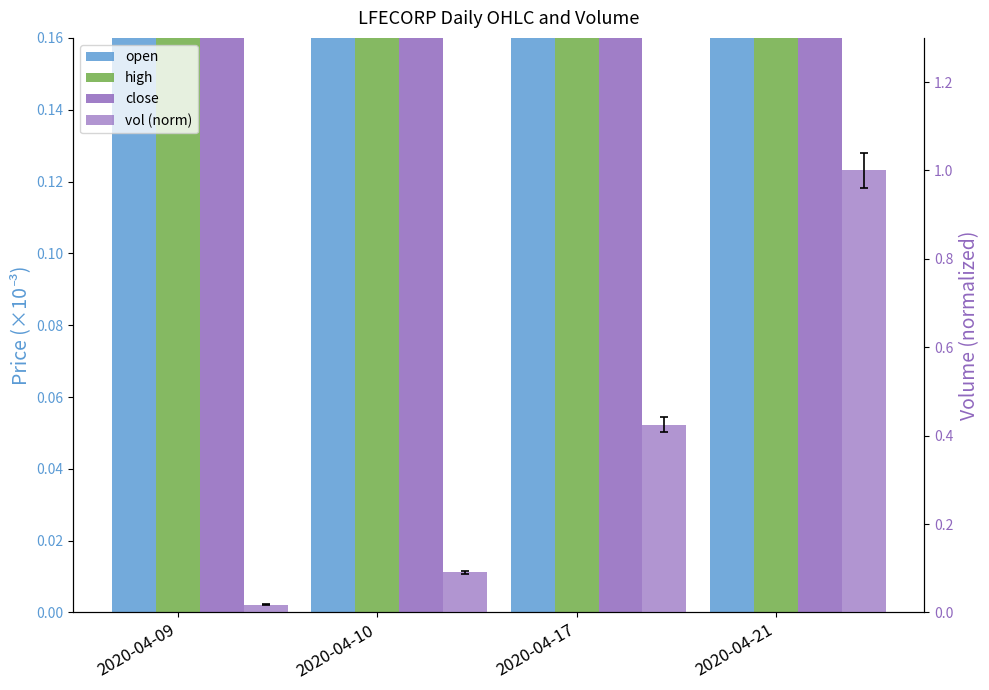

What is the average value of the vol (norm) series?

0.4